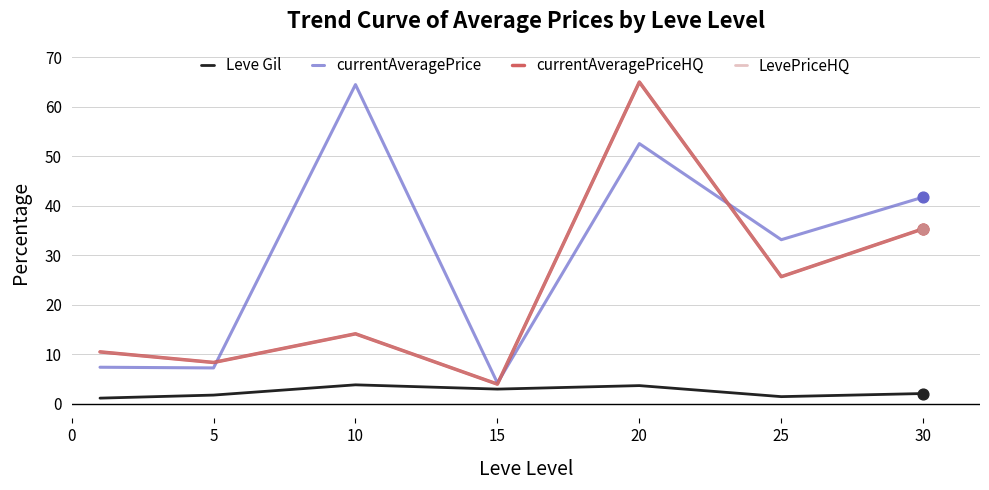

Does the chart have visible grid lines?

Yes